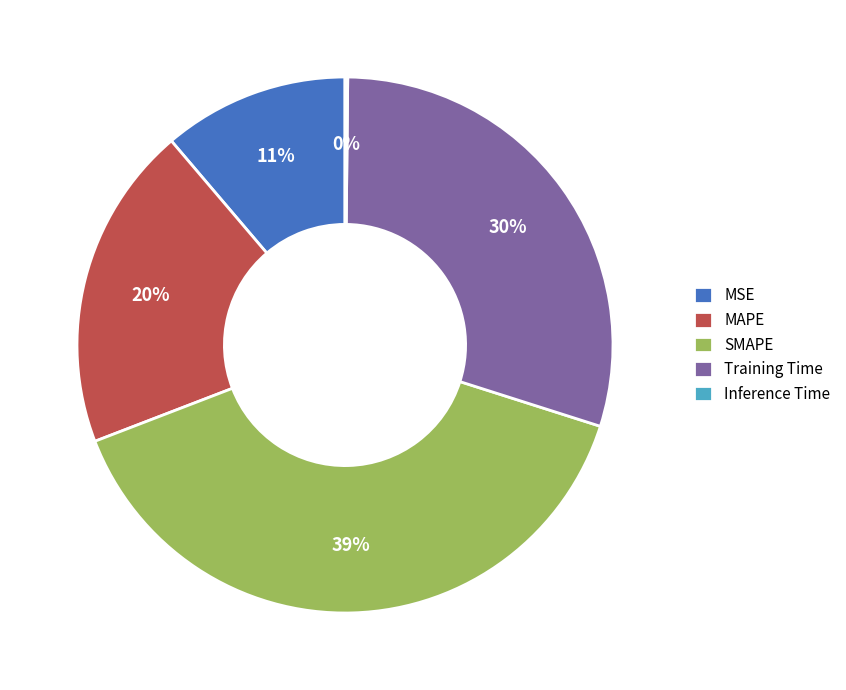

Do Training Time and MSE together represent more than half of the pie?

No